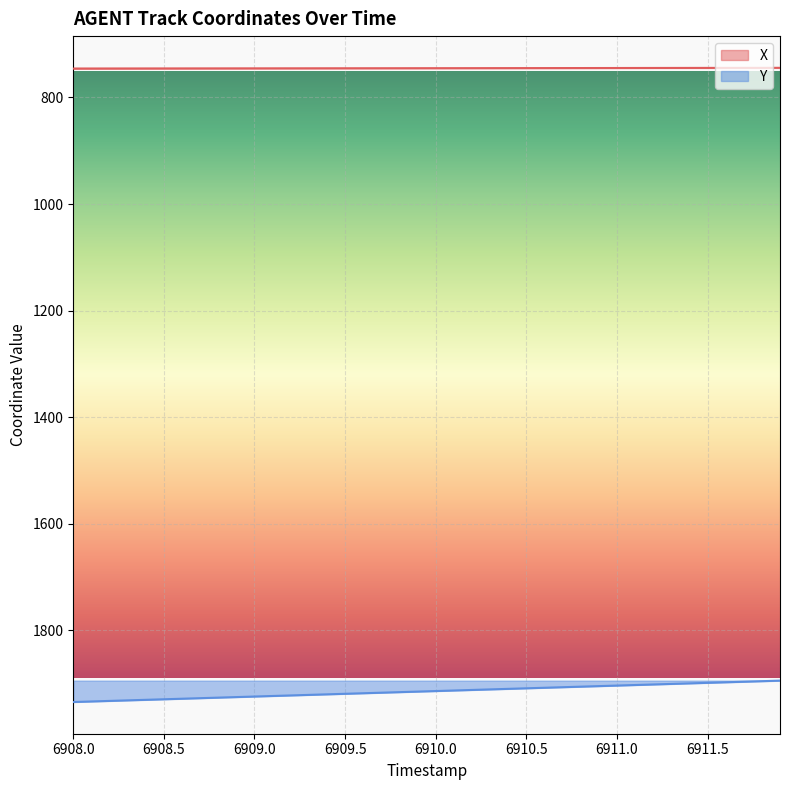

True or false: Y and X cross at least once.

False